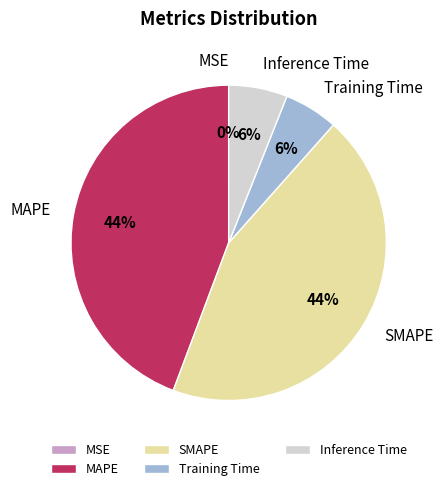

Between Training Time and MAPE, which is larger?

MAPE